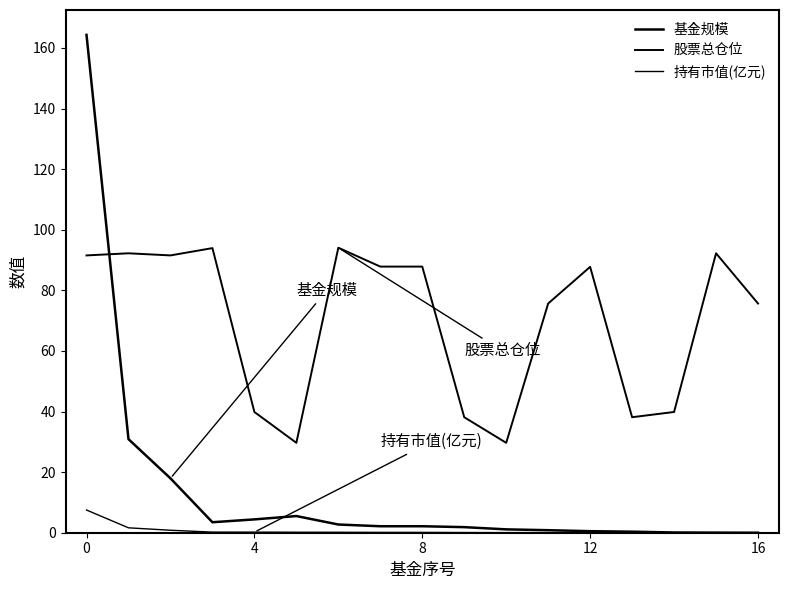

How many lines are shown in the chart?

3